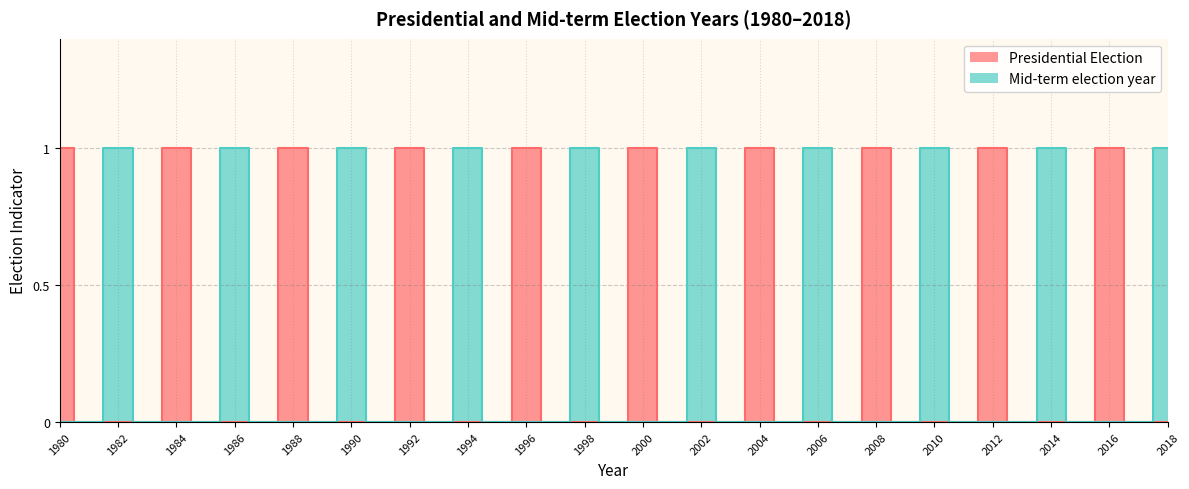

In Mid-term election year, how many points are higher than both neighbors (excluding endpoints)?

9